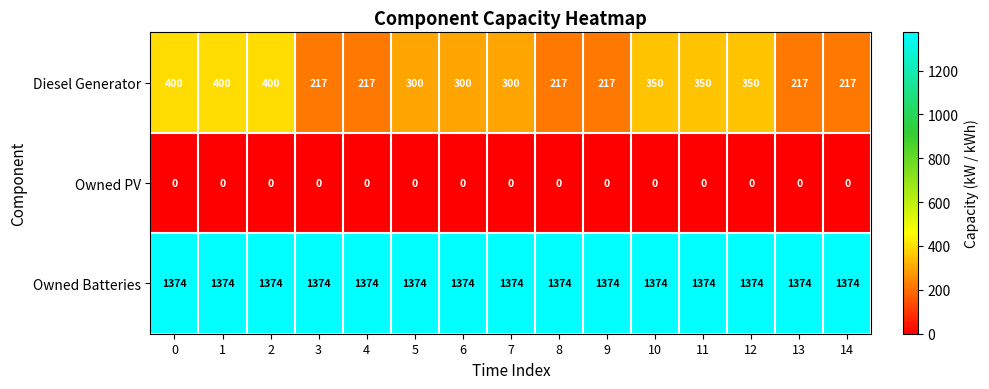

What is the total value across all series at 8?

1591